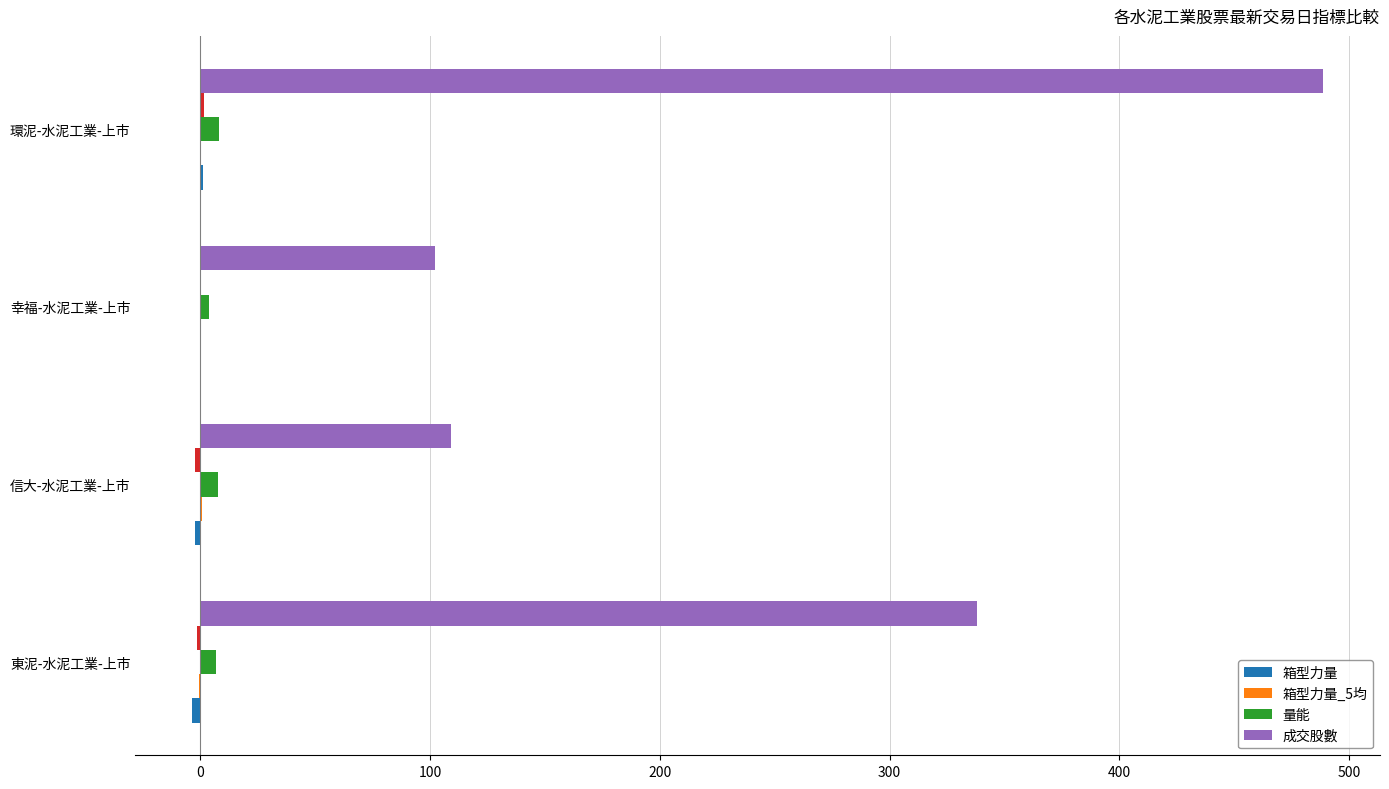

At which label is 成交股數 closest to 295?

東泥-水泥工業-上市